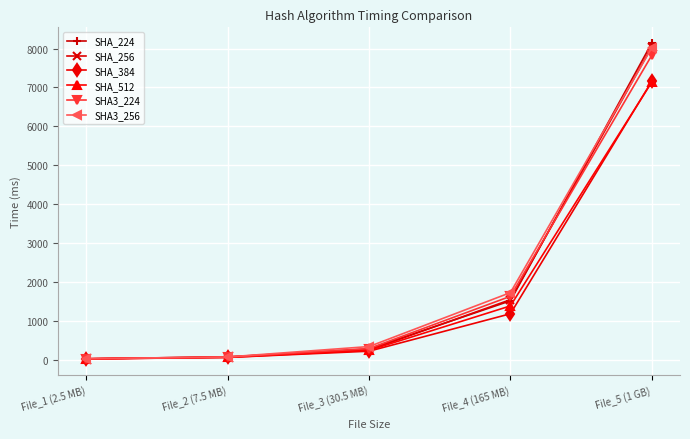

The value of SHA3_224 at File_3 (30.5 MB) is 283.3. True or false?

True